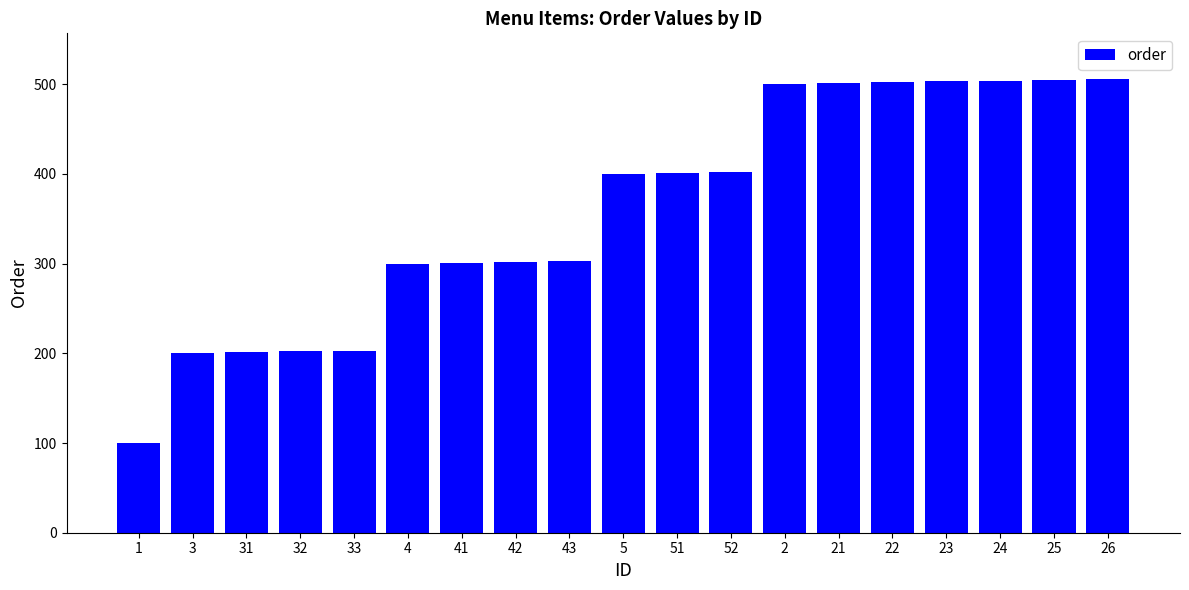

What value does the data have at 41, to the nearest 50?

300